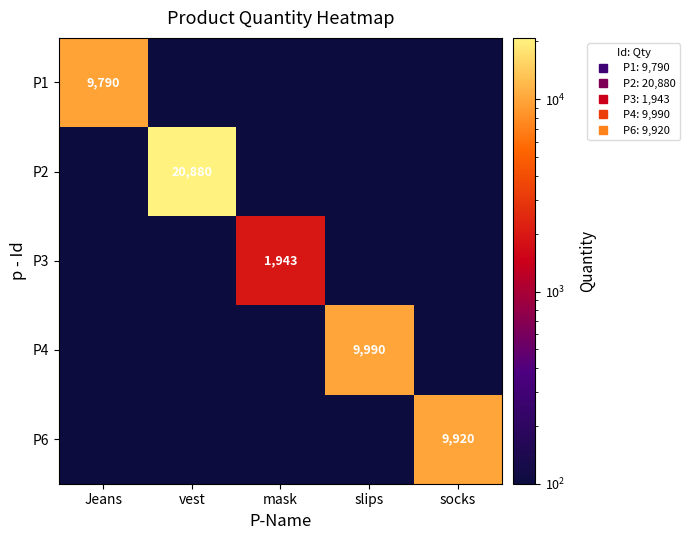

At which category is the sum across all series the highest?

vest